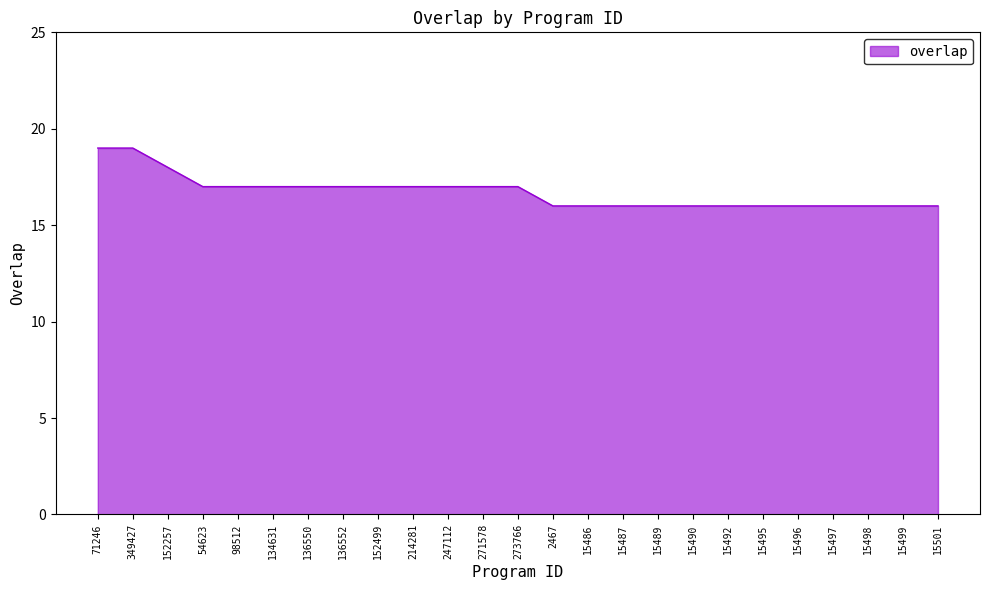

What is the ratio of the value at 15501 to the value at 15497?

1.0